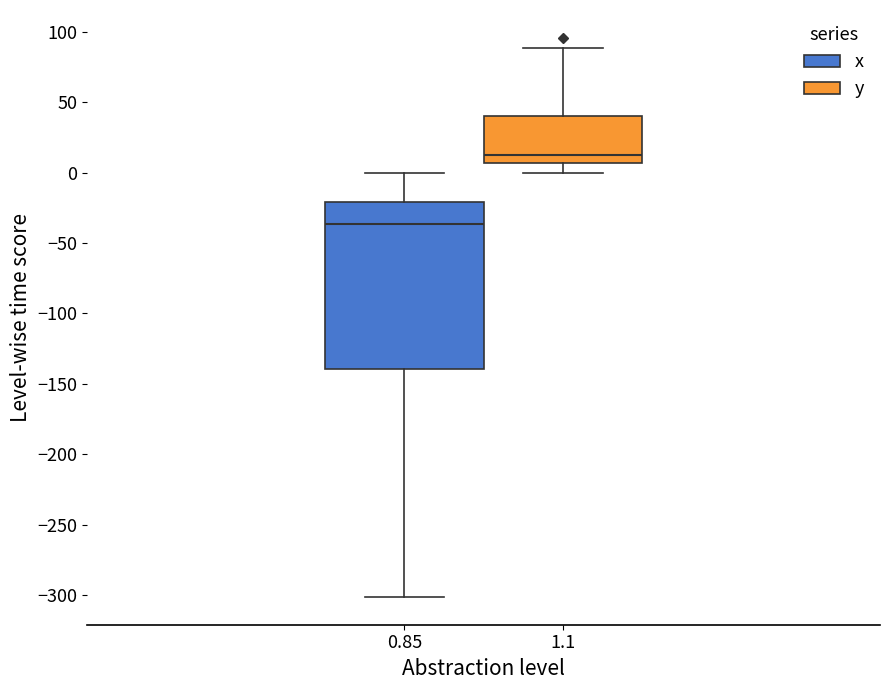

Reading left to right, read every box against the y-axis: the position of its median line, the range the box covers, and the ends of its whiskers. The values are not printed on the chart, so give them approximately, as read against the axis.

0.85: median -35, box -140 to -20, whiskers -300 to 0
1.1: median 10, box 5 to 40, whiskers 0 to 90